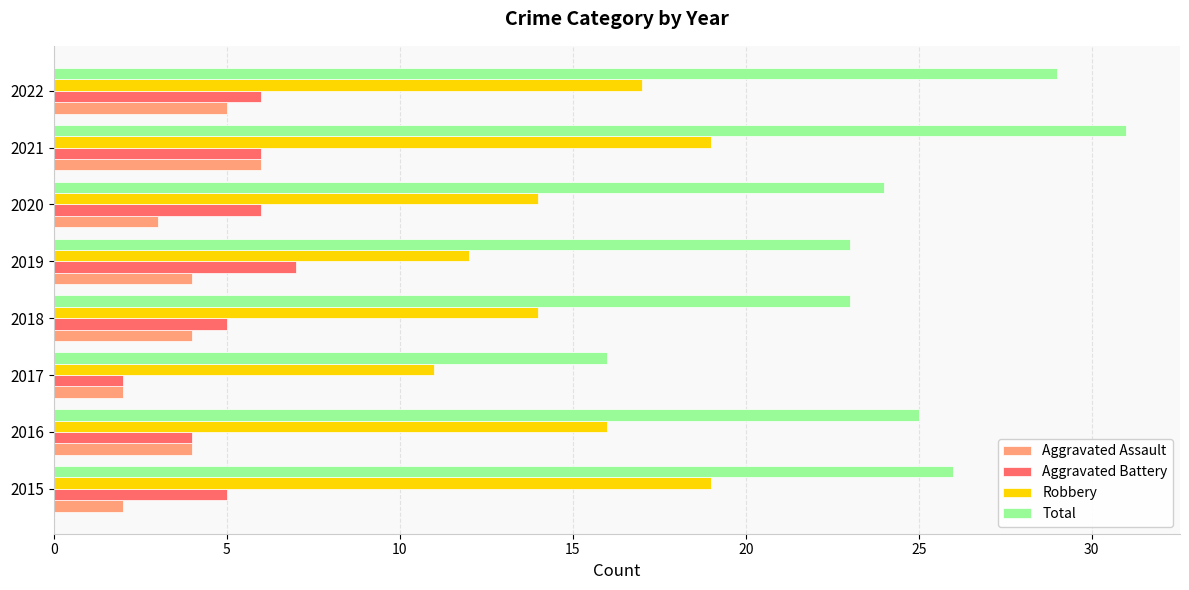

What is the greatest value displayed?

31